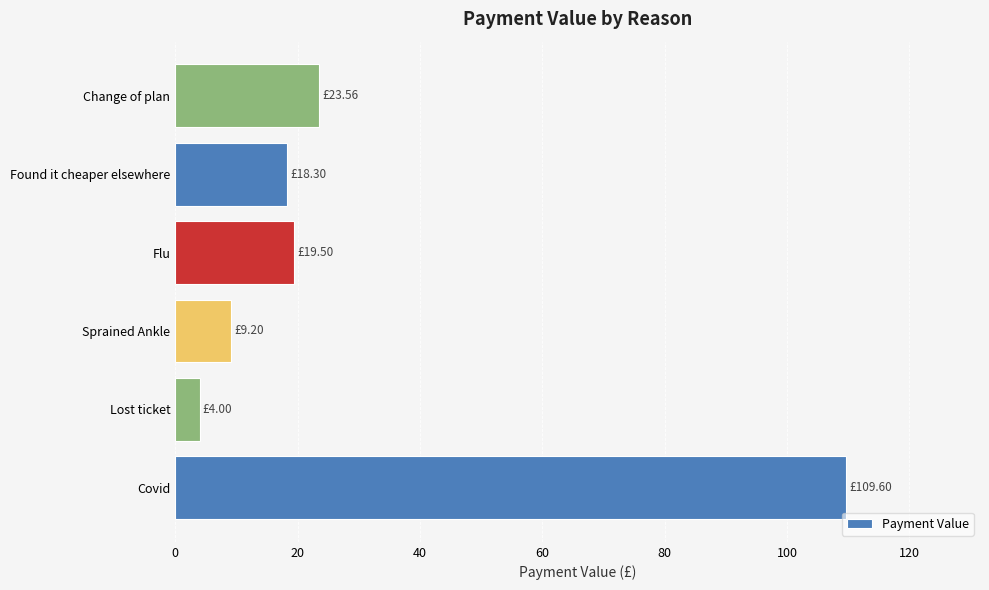

Where is the data nearest to the value 56?

Change of plan